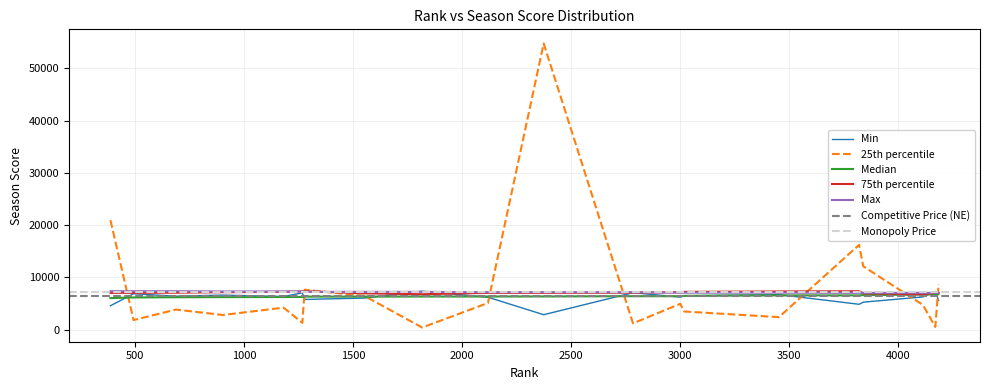

At which category is the sum across all series the highest?

2375